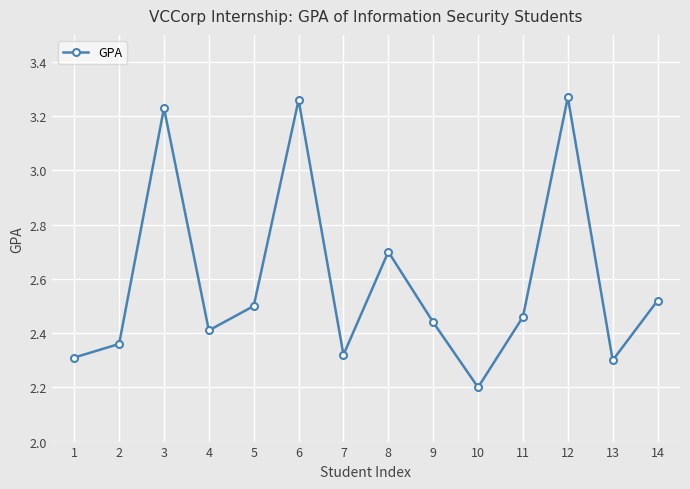

The value at 11 is 2.5. True or false?

True